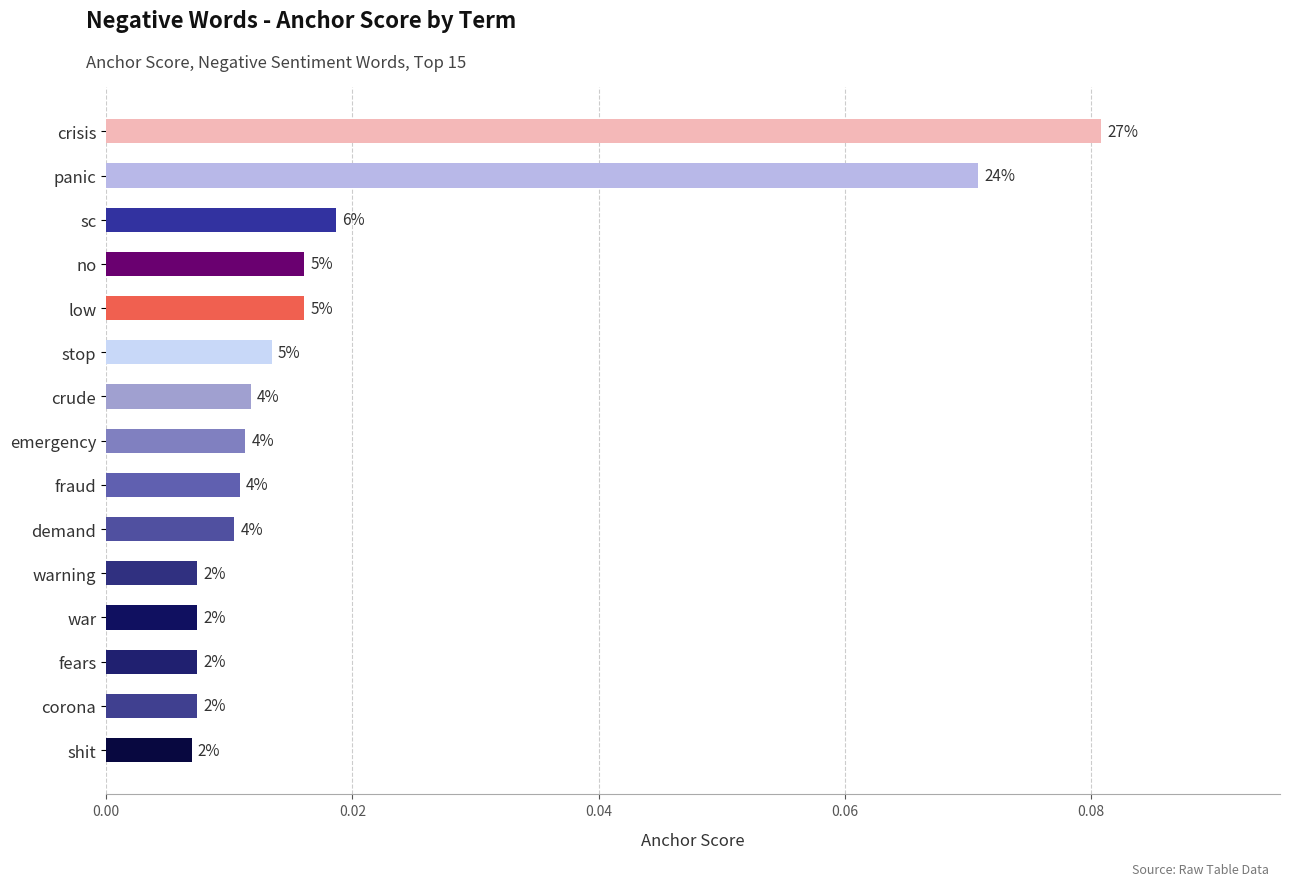

How many bars are there in total?

15